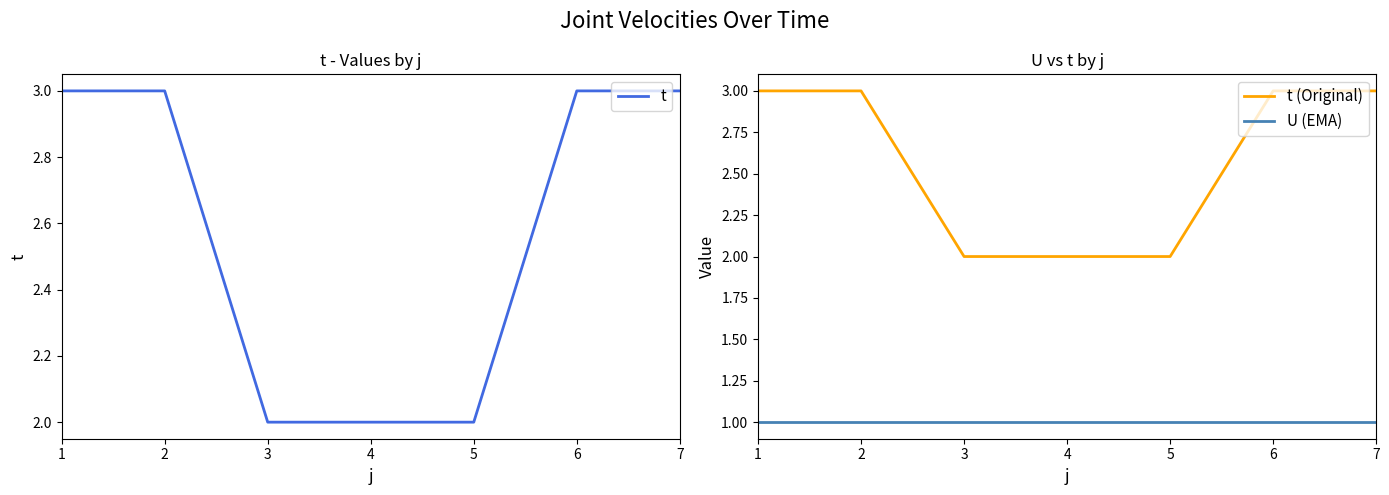

Reading left to right, list all the values displayed in this chart.

t: 3	3	2	2	2	3	3
t (Original): 3	3	2	2	2	3	3
U (EMA): 1	1	1	1	1	1	1